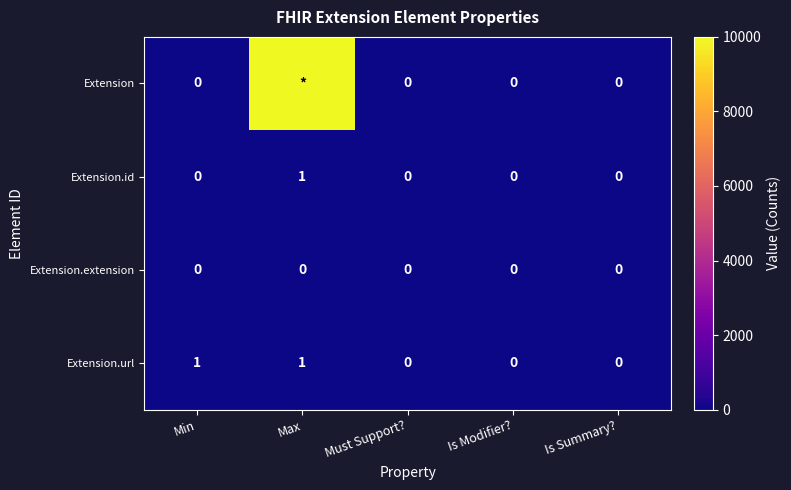

Count the number of categories in the chart.

5